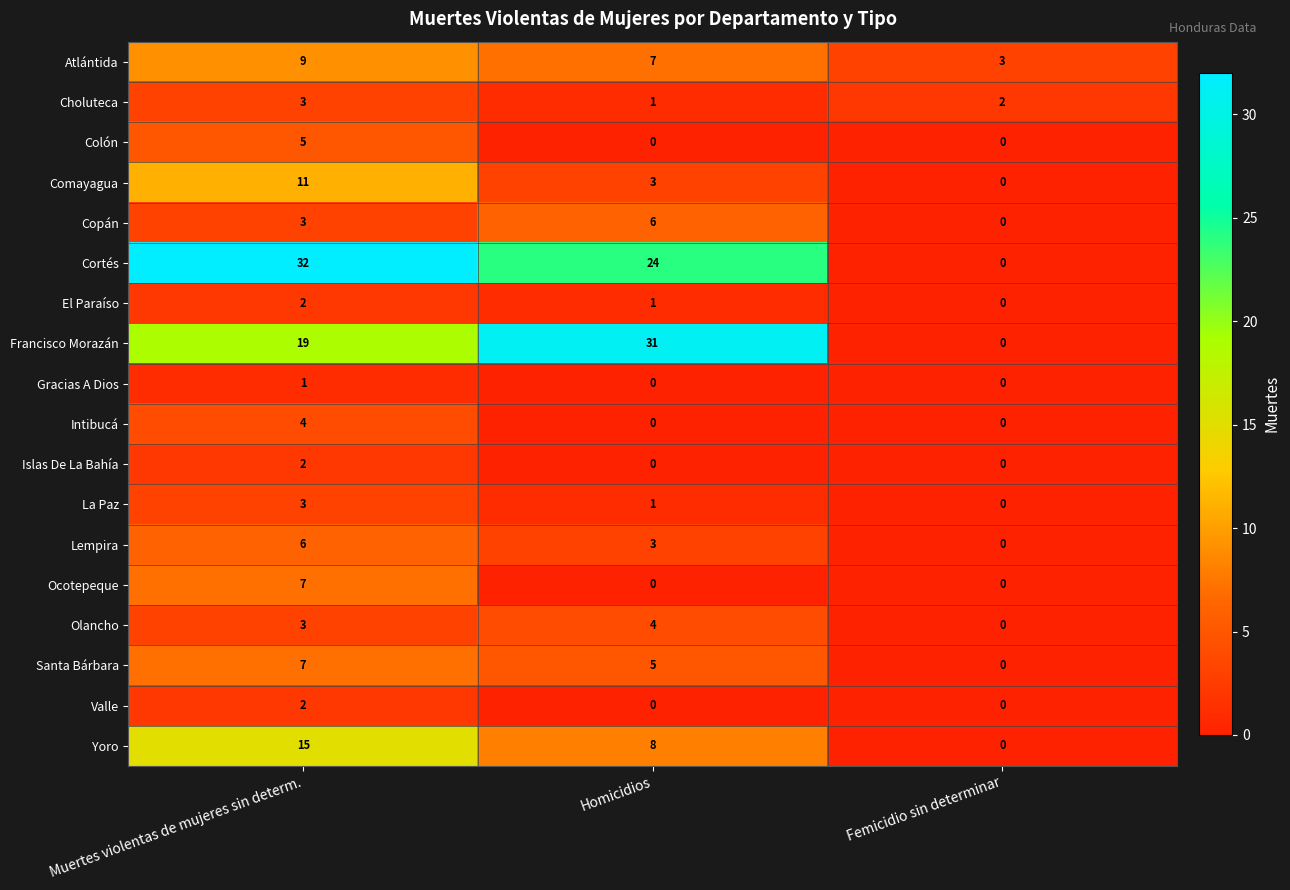

True or false: Intibucá has a value of 0 at Femicidio sin determinar.

True